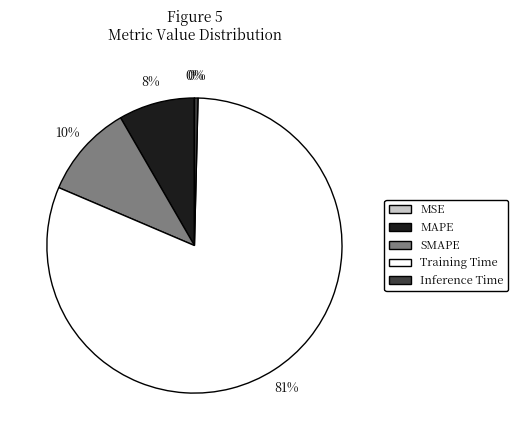

To the nearest percent, what is the difference between the MAPE and Inference Time slice percentages?

8%